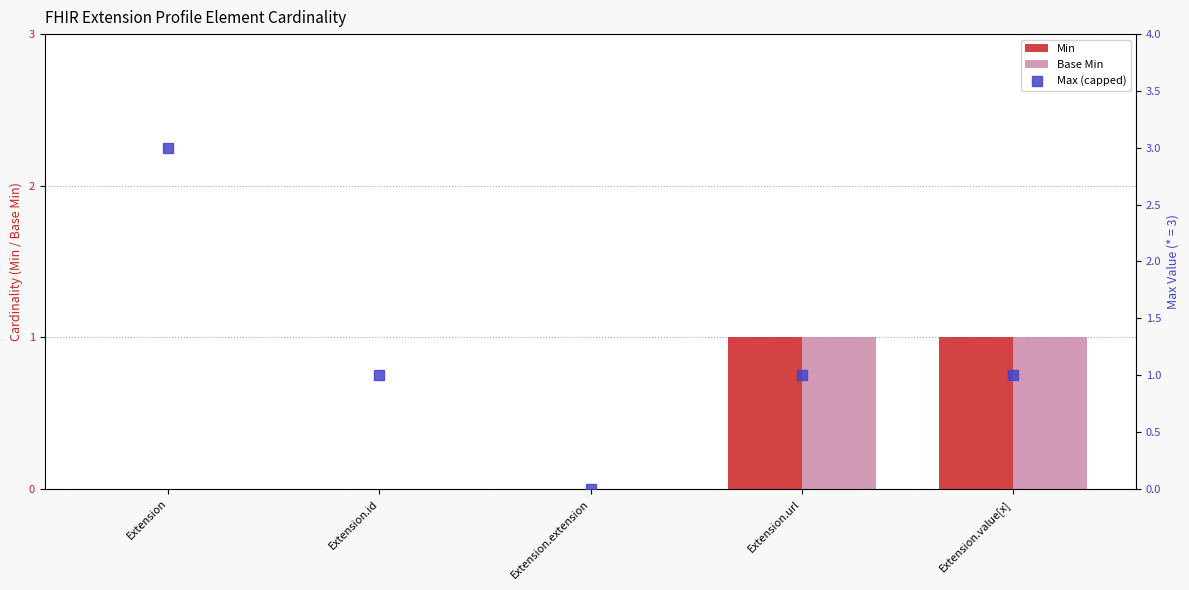

What are all the series names shown in the legend?

Min, Base Min, Max (capped)